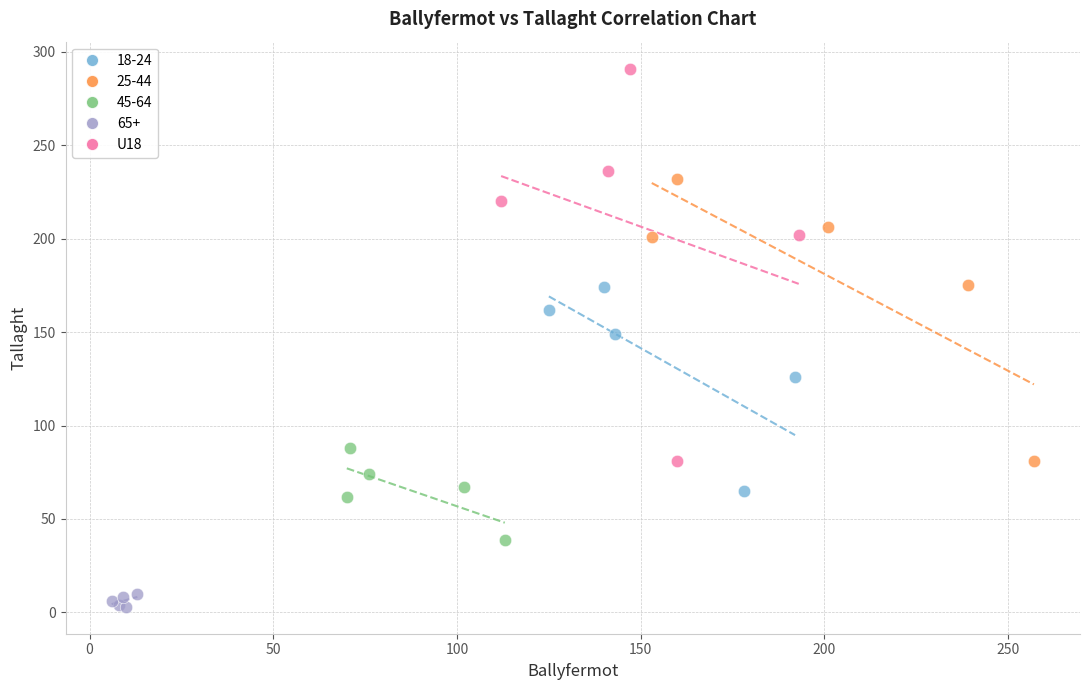

Which series contains the lowest Y value?

65+